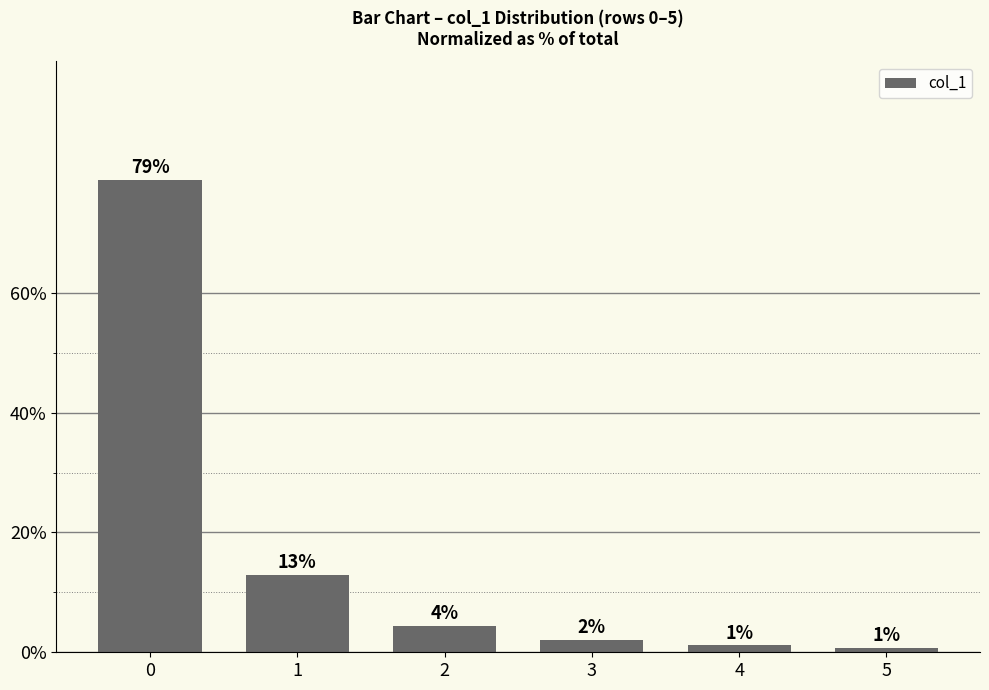

What is the value of the 5th bar from the left?

1.1